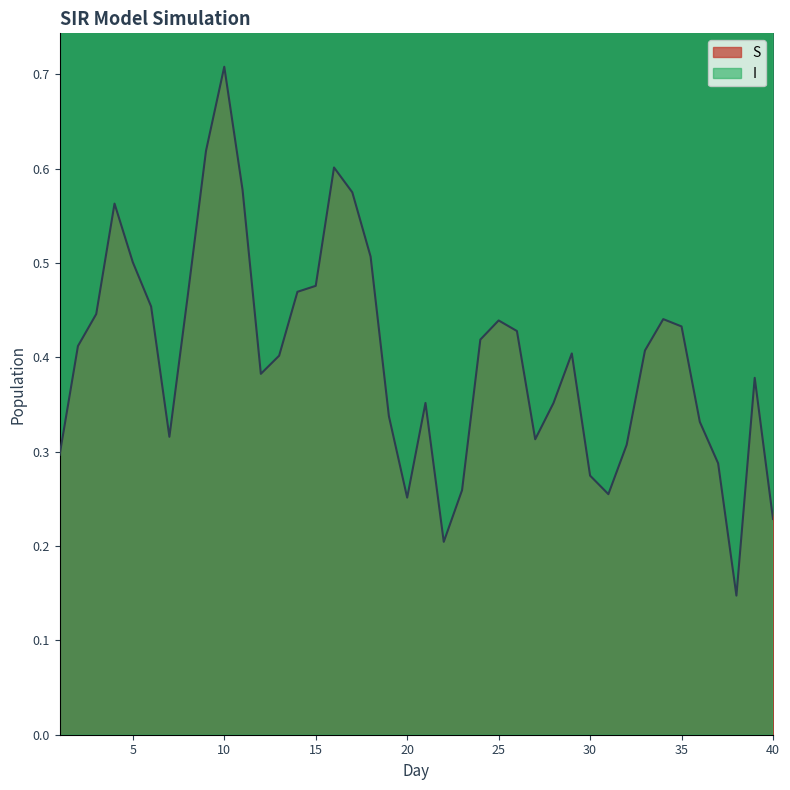

Does the chart display data point markers on the line(s)?

No